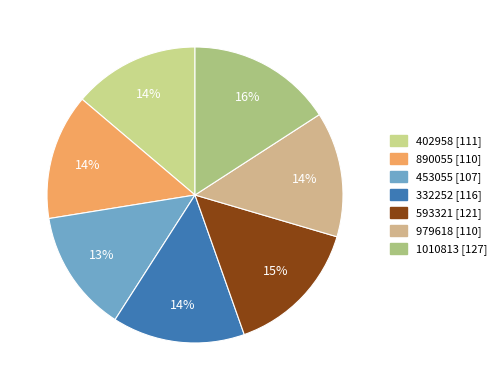

True or false: 1010813 accounts for 22% of the total.

False